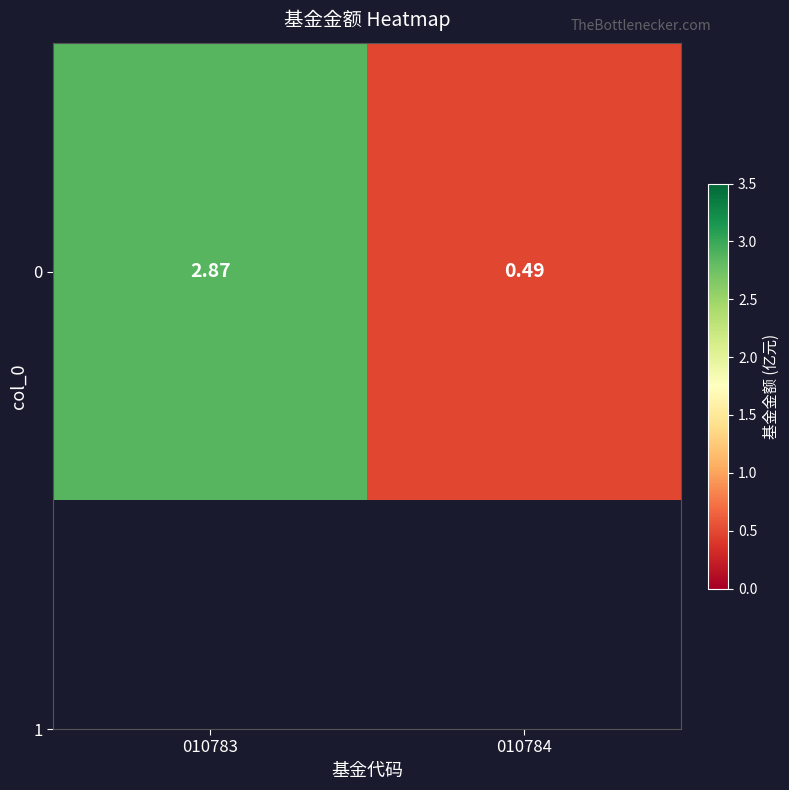

Where does the data first go above 2?

010783